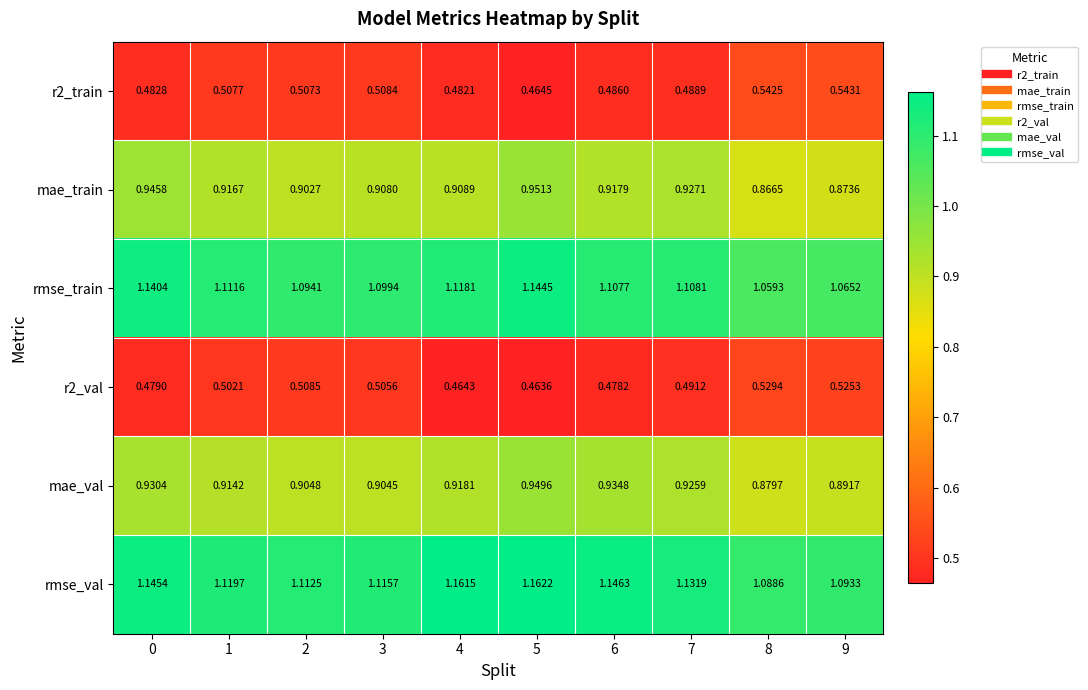

Which series changed the most between 1 and 4?

rmse_val